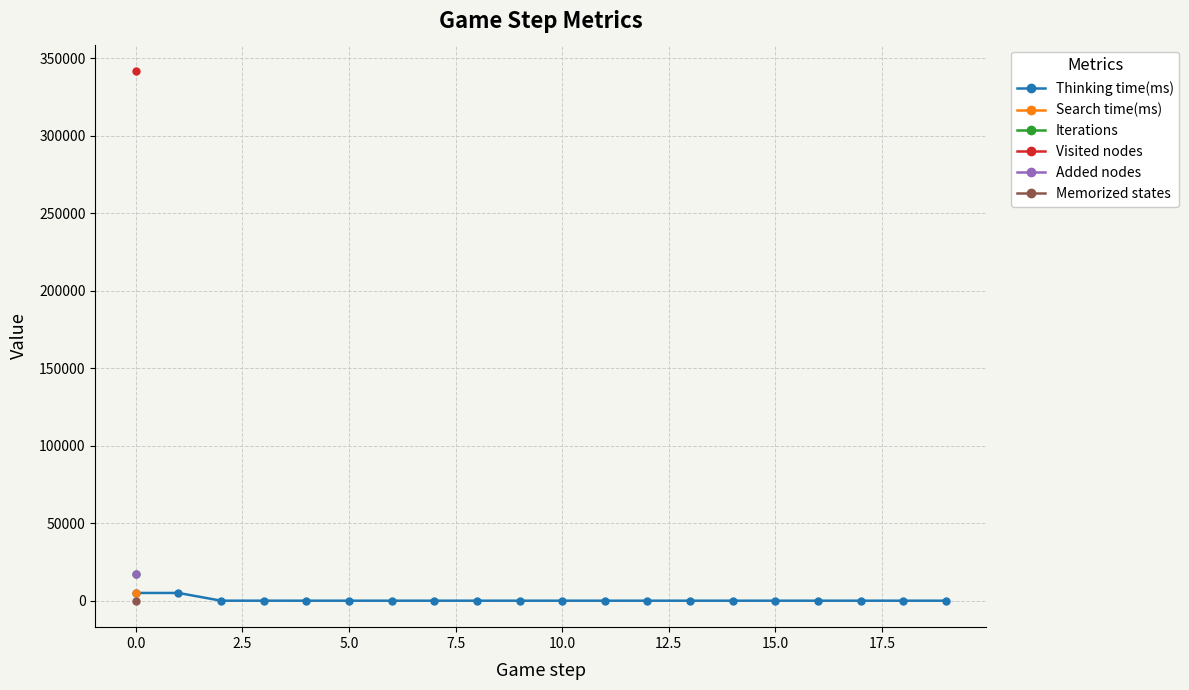

True or false: Thinking time(ms) has more than 1 interior local peaks.

True